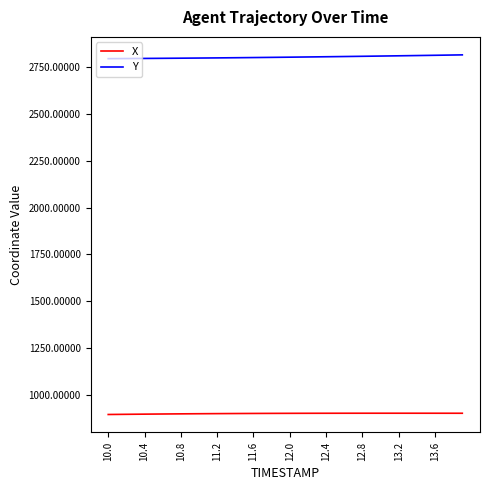

List the series in order of their peak value, lowest first.

X, Y